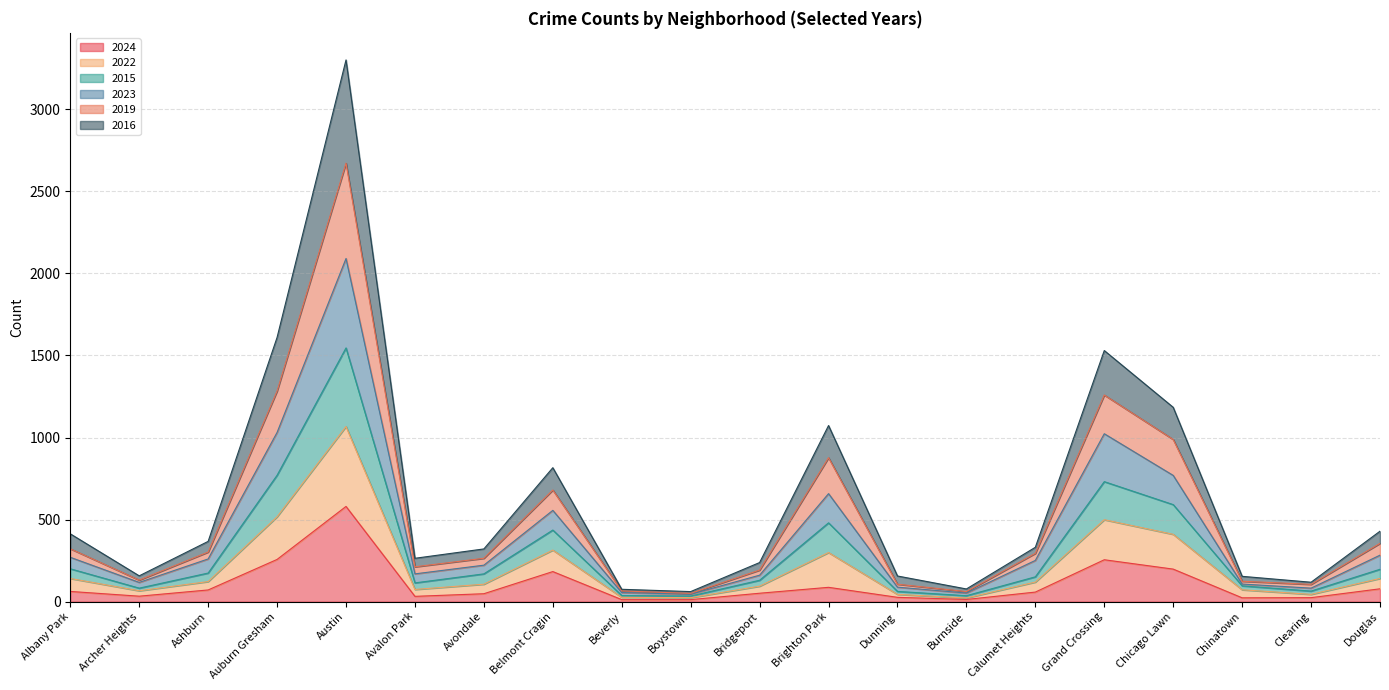

What is the total value across all series at Belmont Cragin?

816